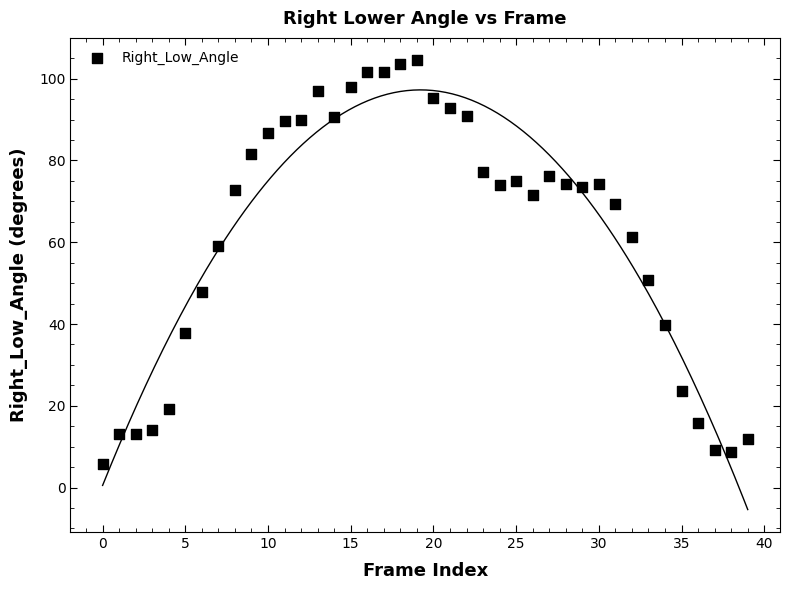

What is the range of Y values (max minus min)?

98.8